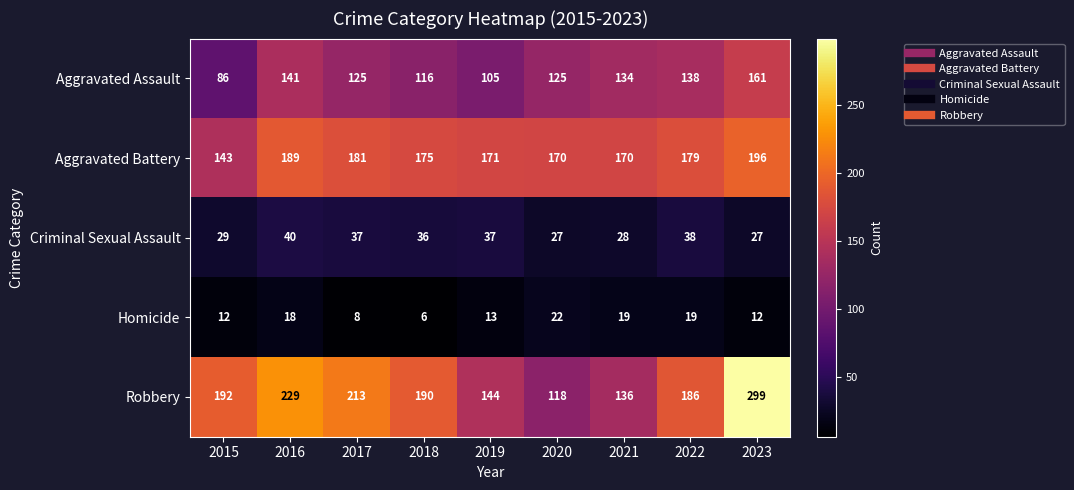

Rank the series by their maximum value, from lowest to highest.

Homicide, Criminal Sexual Assault, Aggravated Assault, Aggravated Battery, Robbery